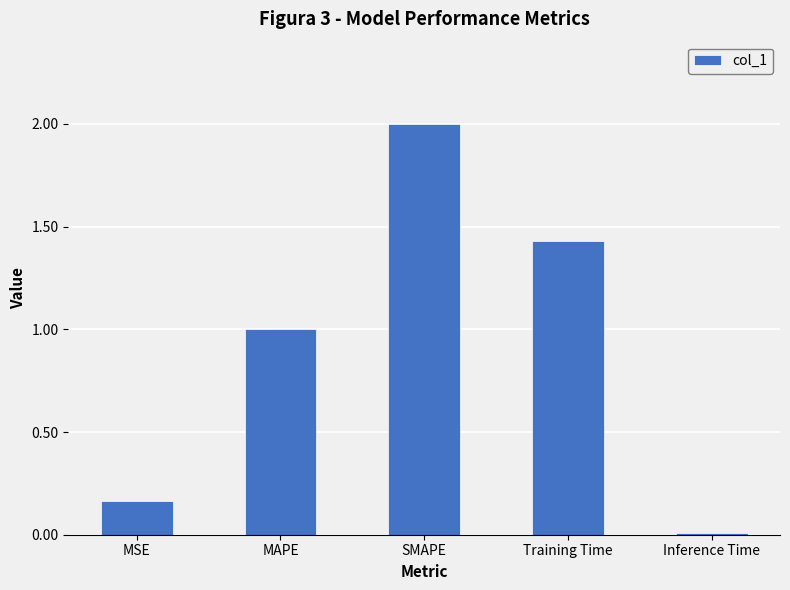

What is the label of the 2nd bar from the left?

MAPE